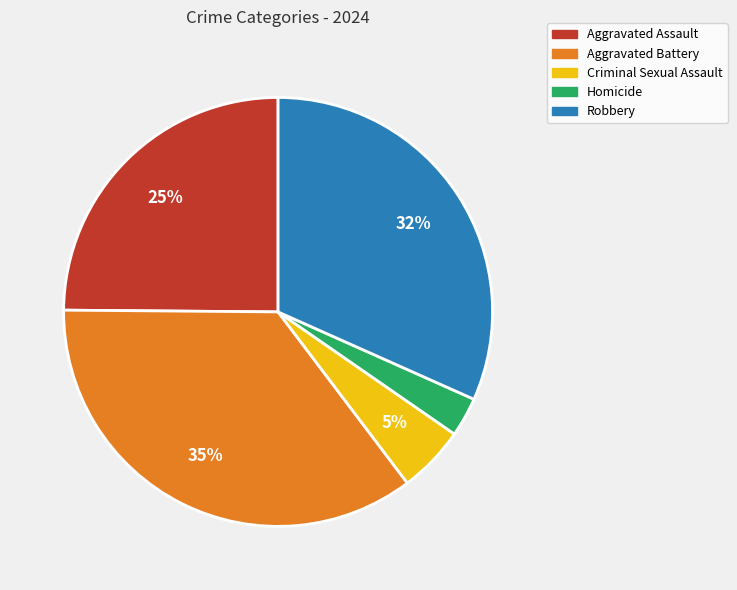

How many slices are in this pie chart?

5